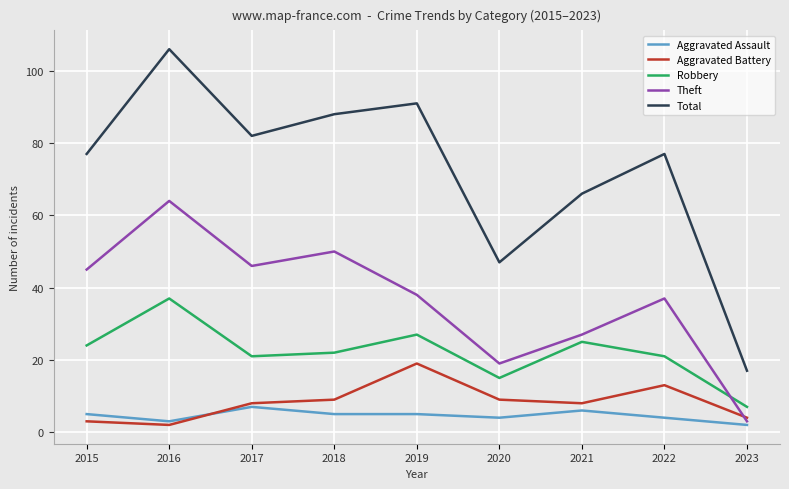

Which series has the widest spread of values?

Total